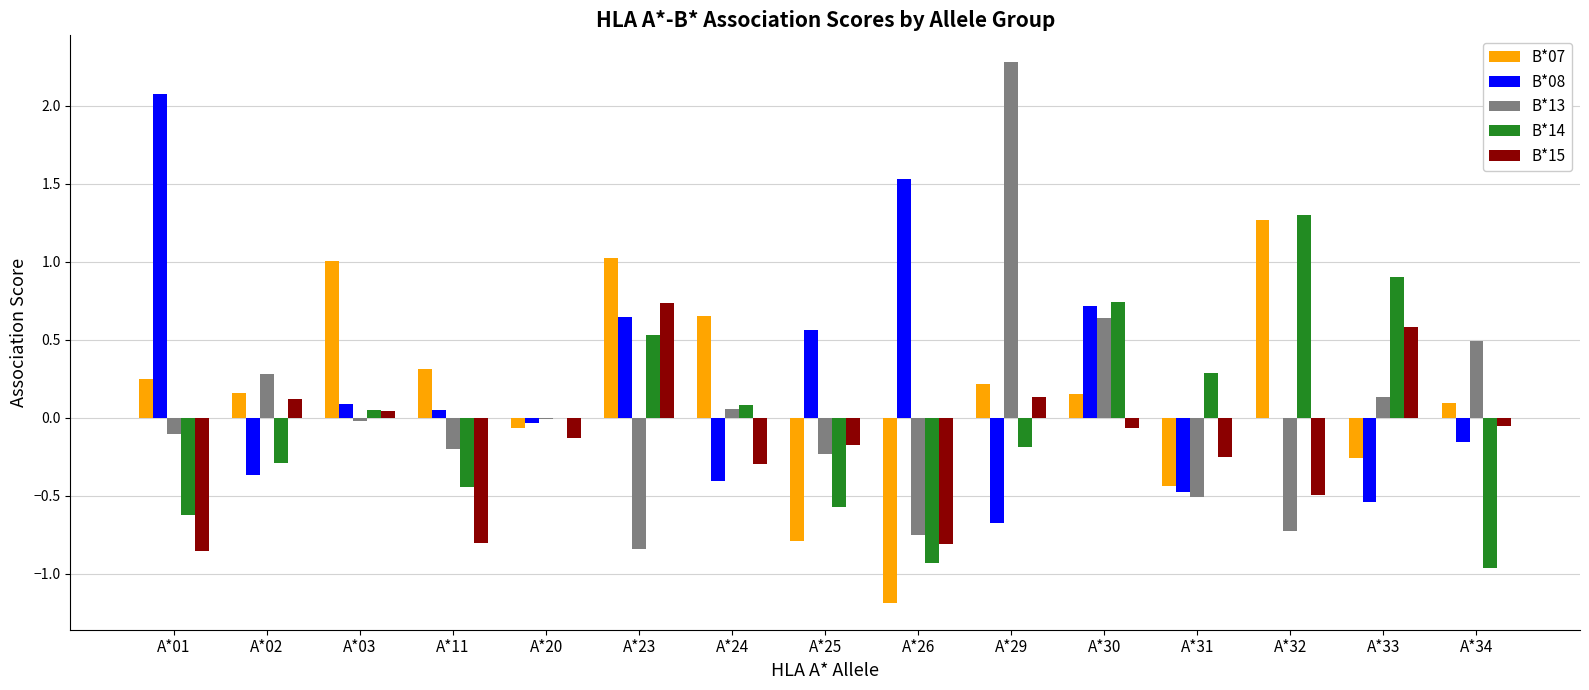

Which category has the highest value in the B*08 series?

A*01